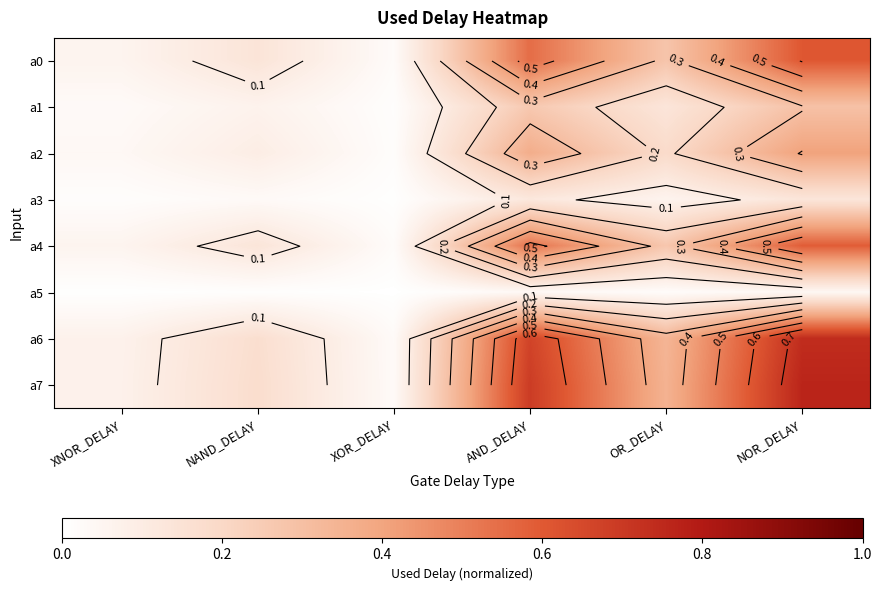

Is the value of a4 at NAND_DELAY greater than the value of a1 at NOR_DELAY?

No